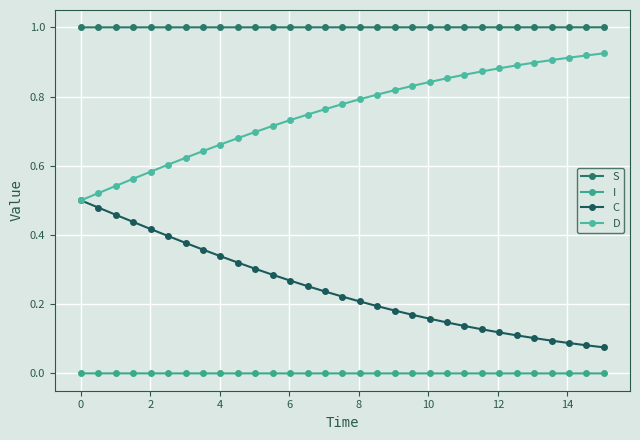

What are all the series names shown in the legend?

S, I, C, D